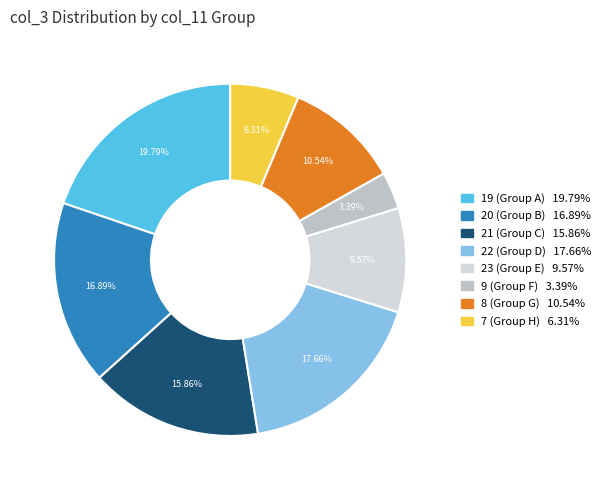

To the nearest percent, what is the average slice percentage?

12%